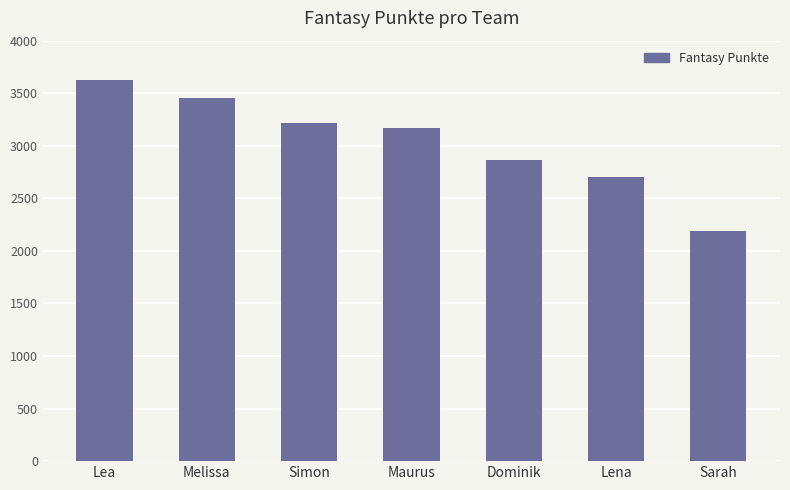

How many bars are there in total?

7